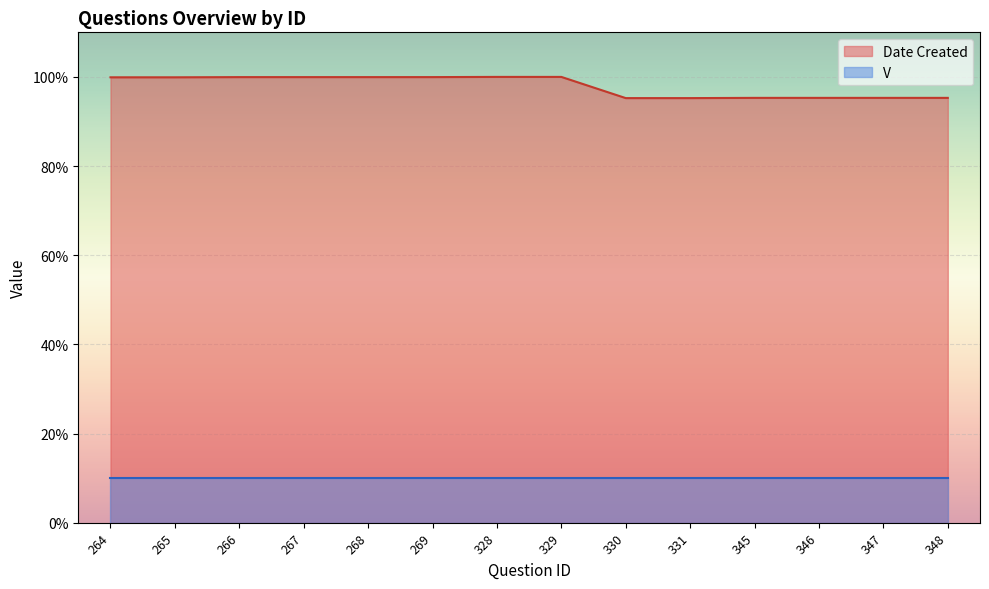

Rank the categories by value from highest to lowest.

328, 329, 269, 266, 267, 268, 264, 265, 345, 346, 347, 348, 330, 331